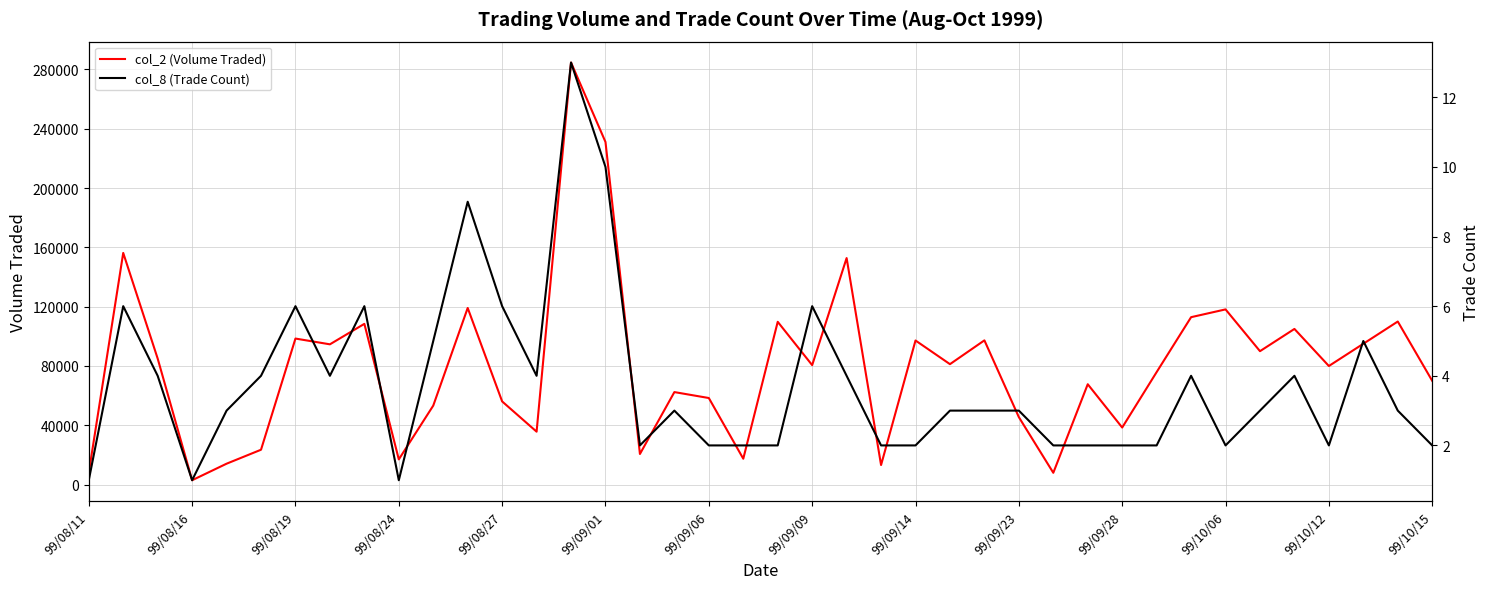

The value of col_2 (Volume Traded) at 99/09/14 is 97200. True or false?

True